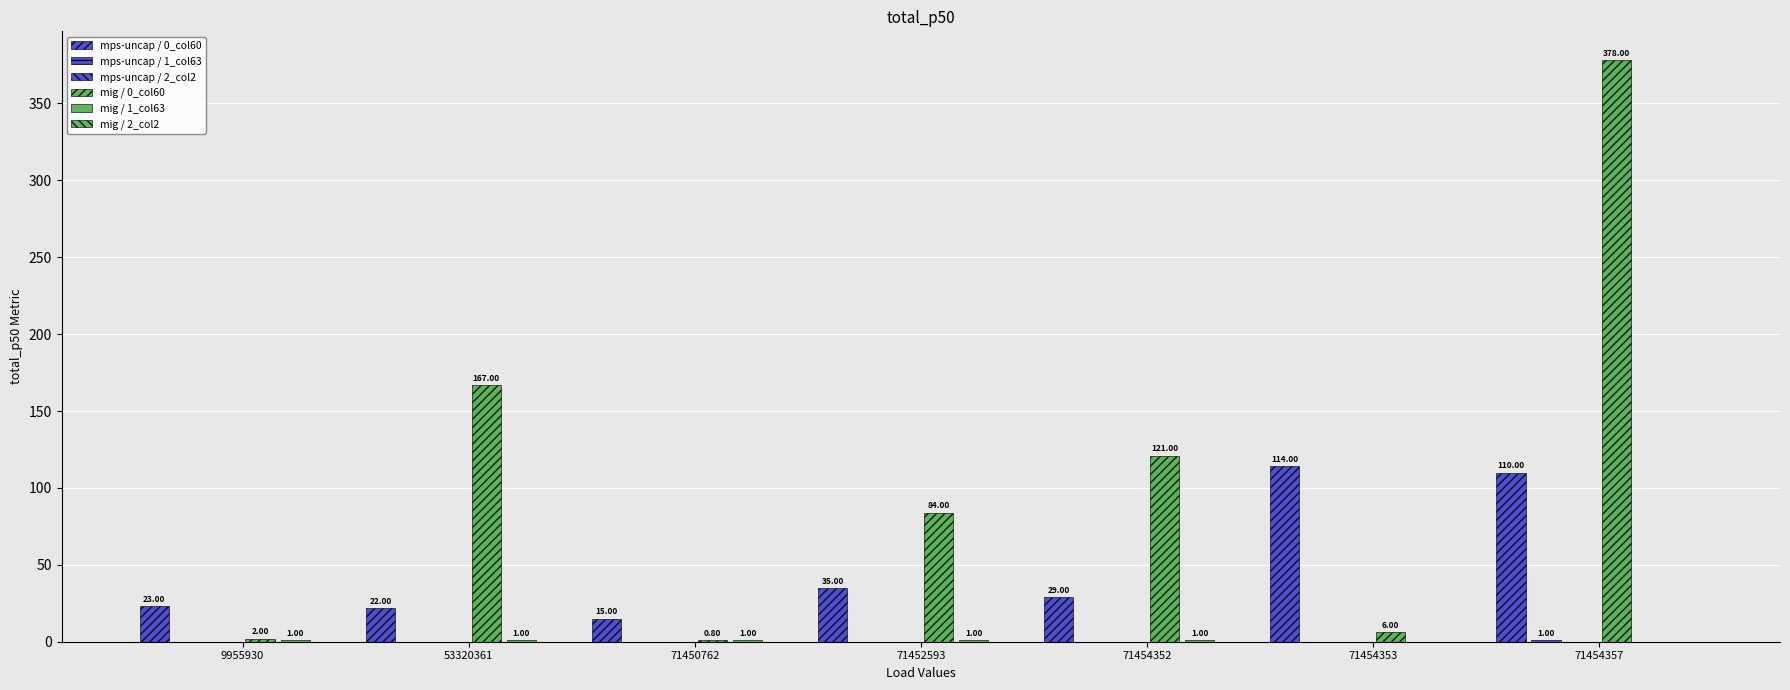

Rank the series by their maximum value, from lowest to highest.

mps-uncap / 2_col2, mig / 2_col2, mps-uncap / 1_col63, mig / 1_col63, mps-uncap / 0_col60, mig / 0_col60